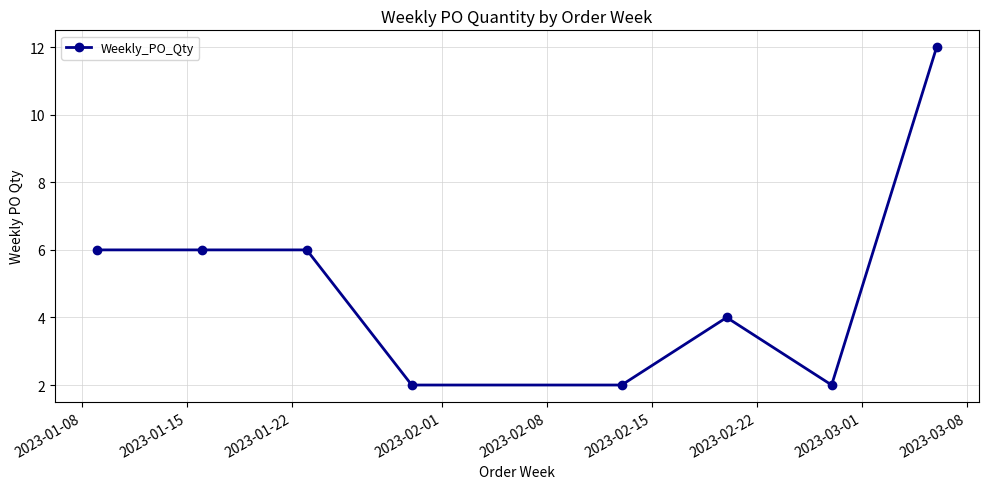

What is the difference between the maximum and minimum values?

10